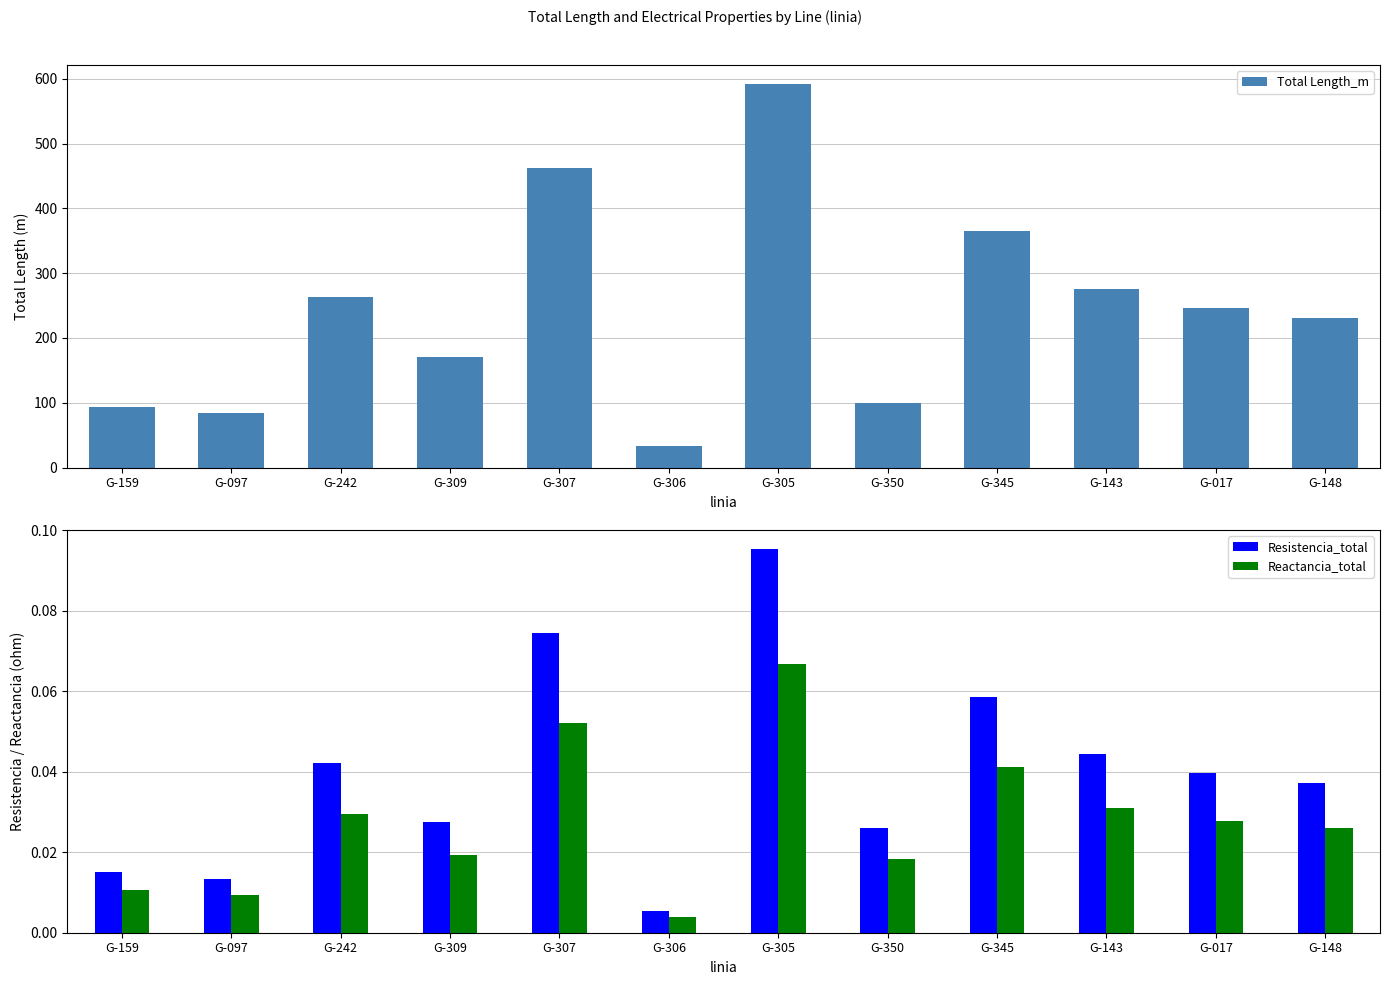

Reading left to right, list all the values displayed in this chart.

Total Length_m: 93.1	83.6	262.6	170.5	462.5	33.7	591.9	99.5	364.2	275.3	246.6	230.6
Resistencia_total: 0.0	0.0	0.0	0.0	0.1	0.0	0.1	0.0	0.1	0.0	0.0	0.0
Reactancia_total: 0.0	0.0	0.0	0.0	0.1	0.0	0.1	0.0	0.0	0.0	0.0	0.0